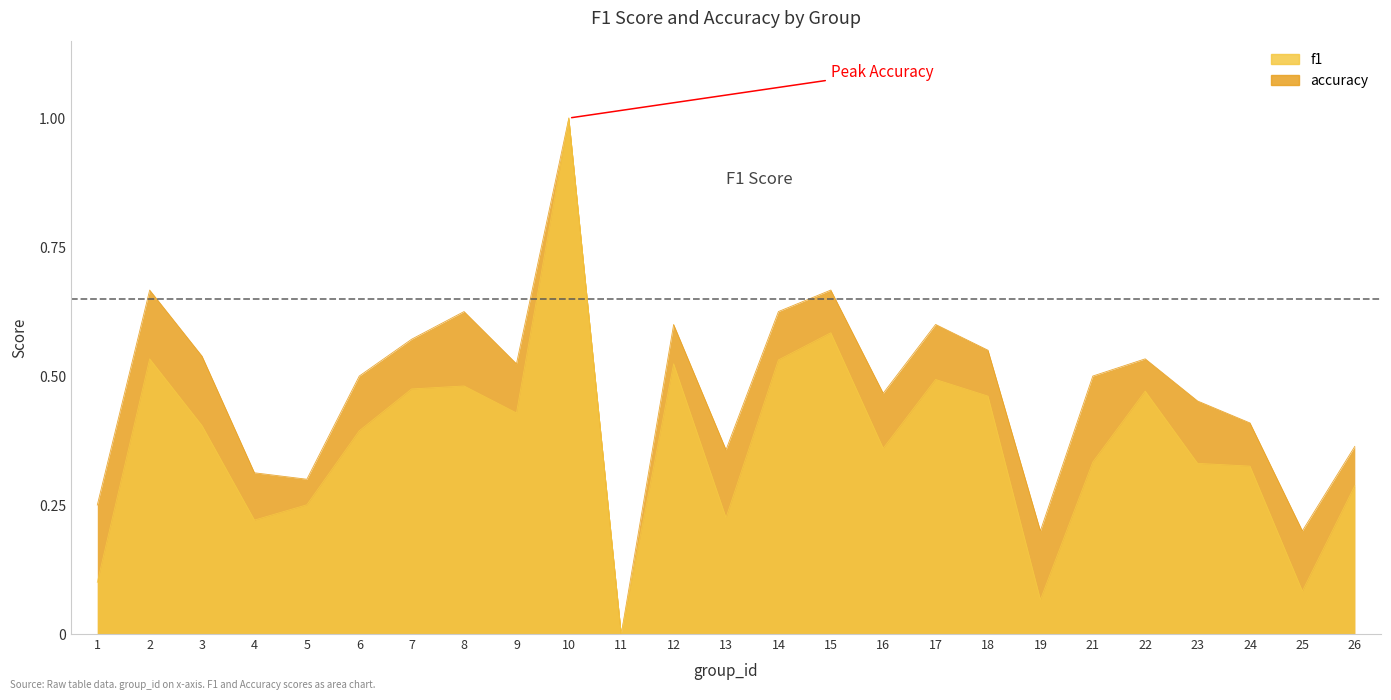

How many lines are shown in the chart?

2